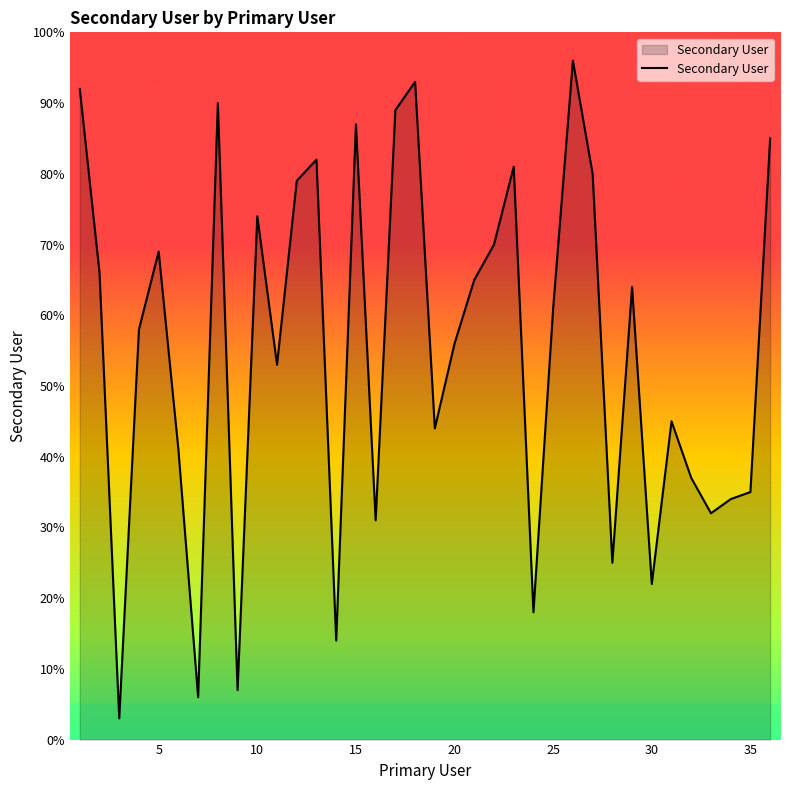

What is the difference between the maximum and minimum values?

93